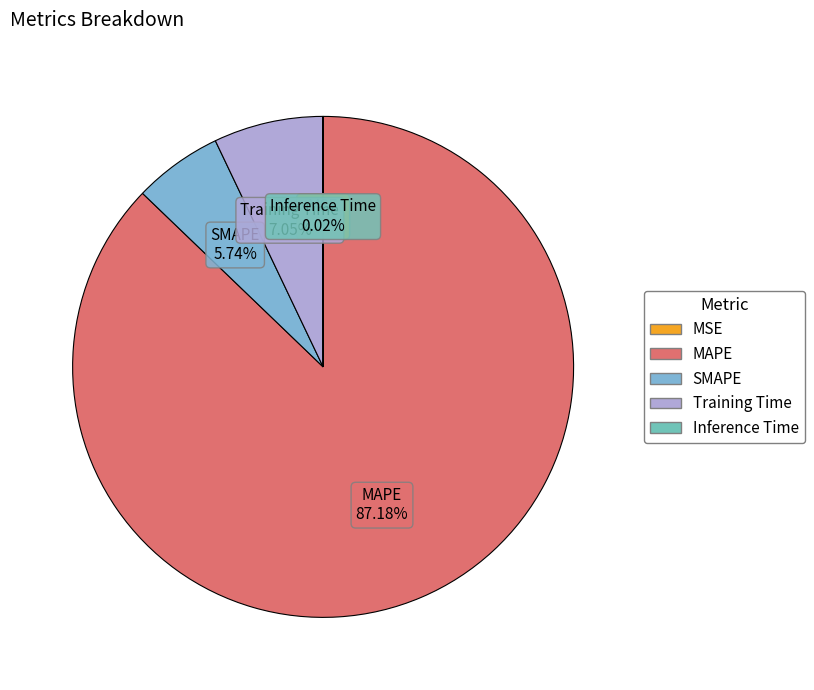

What is the majority slice?

MAPE